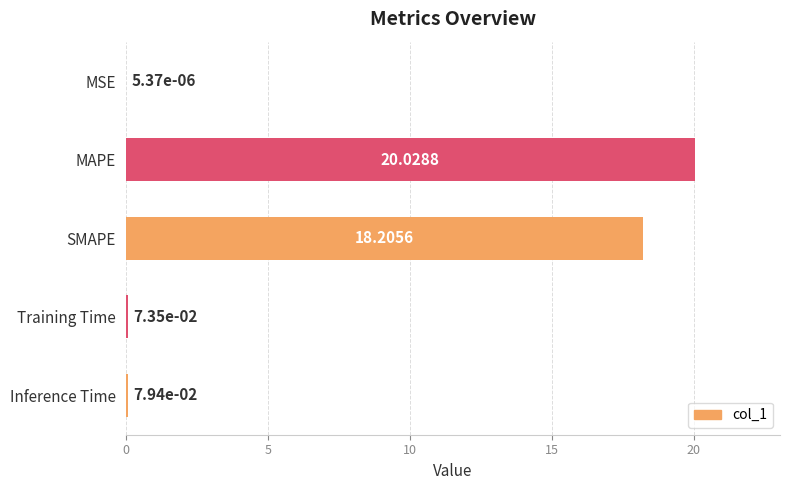

At which label is the value closest to 10?

SMAPE